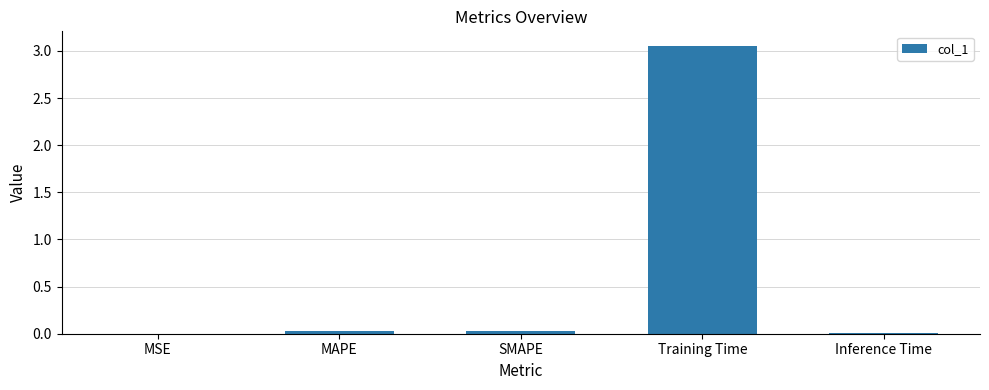

Is it true that the value at SMAPE is 0.0?

True